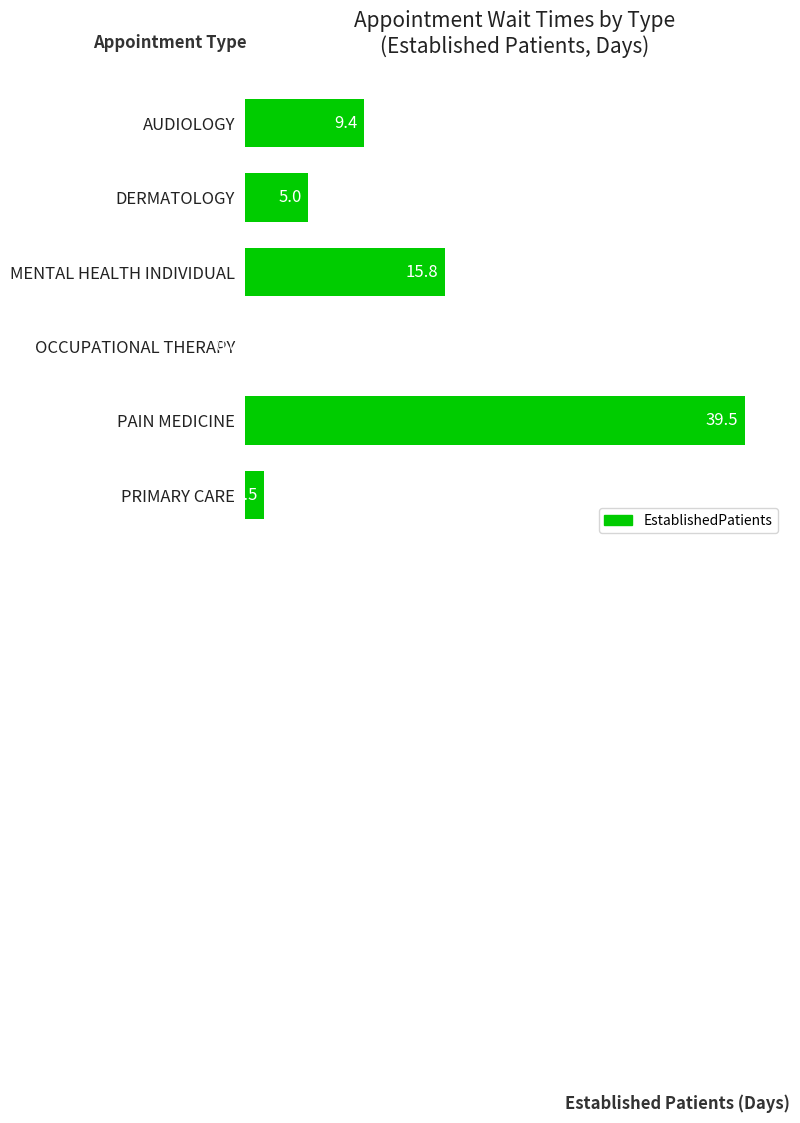

What value does the data have at DERMATOLOGY?

5.0